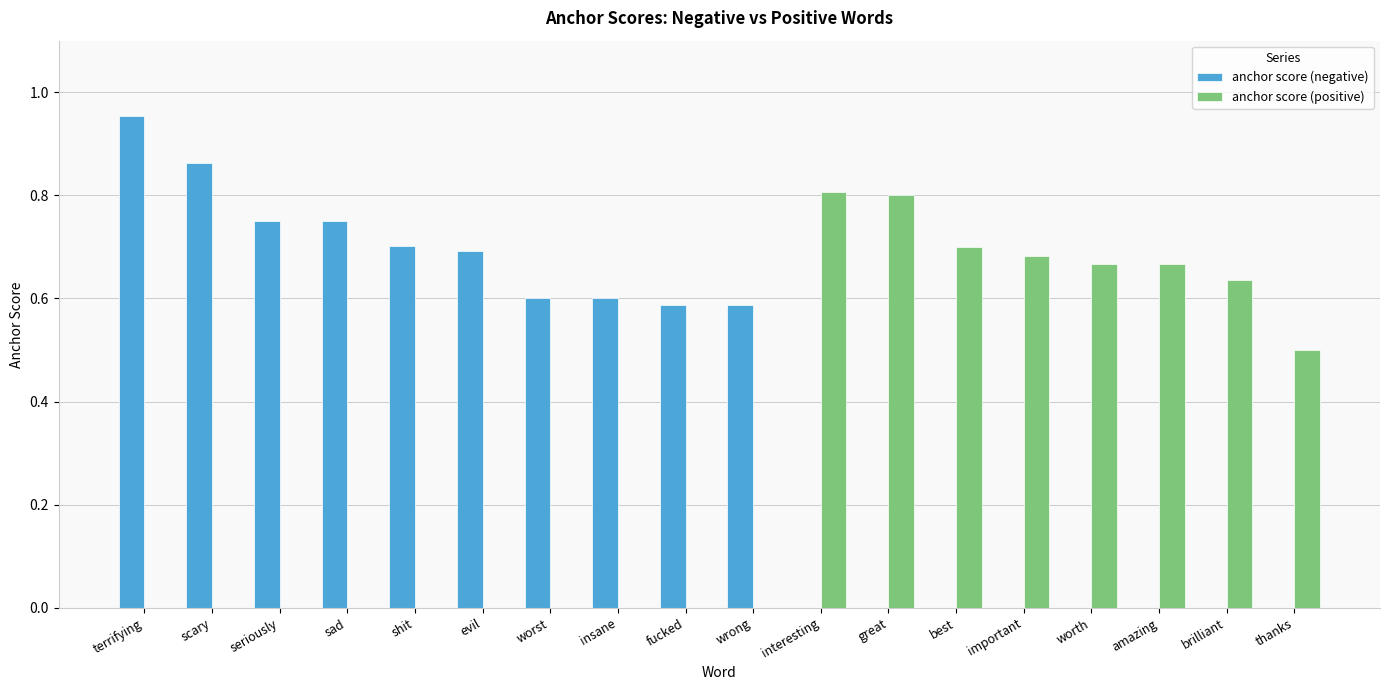

True or false: anchor score (positive) has a value of 0.0 at insane.

True